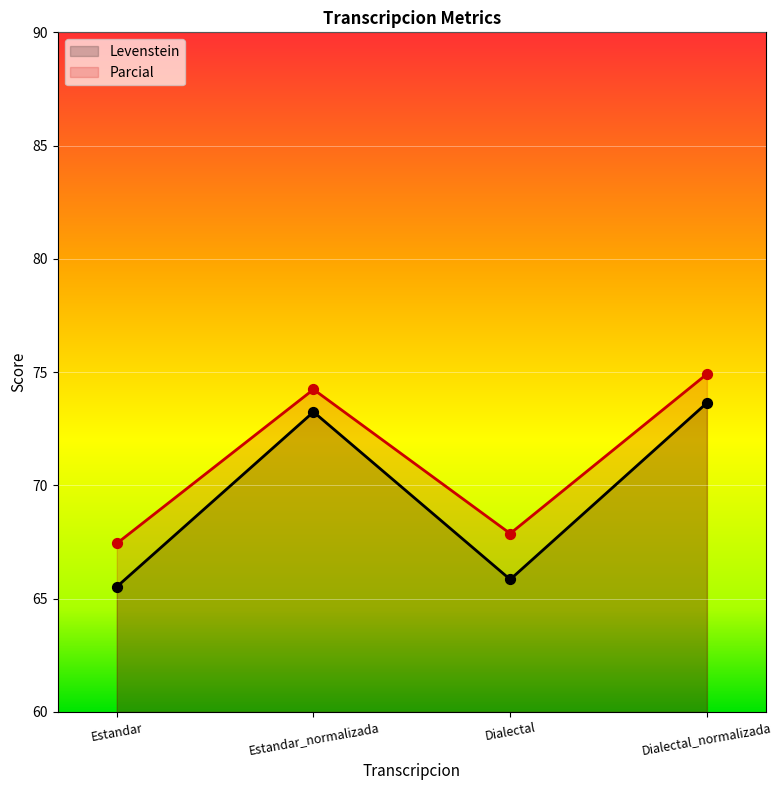

Which series has the largest Y range (max minus min)?

Levenstein